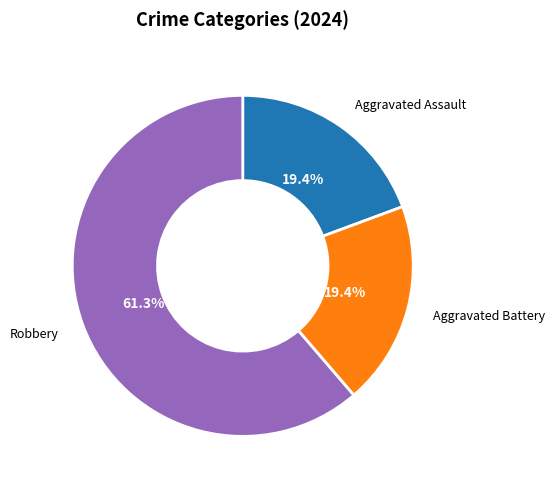

To the nearest percent, what is the difference between the largest and smallest slice percentages?

42%